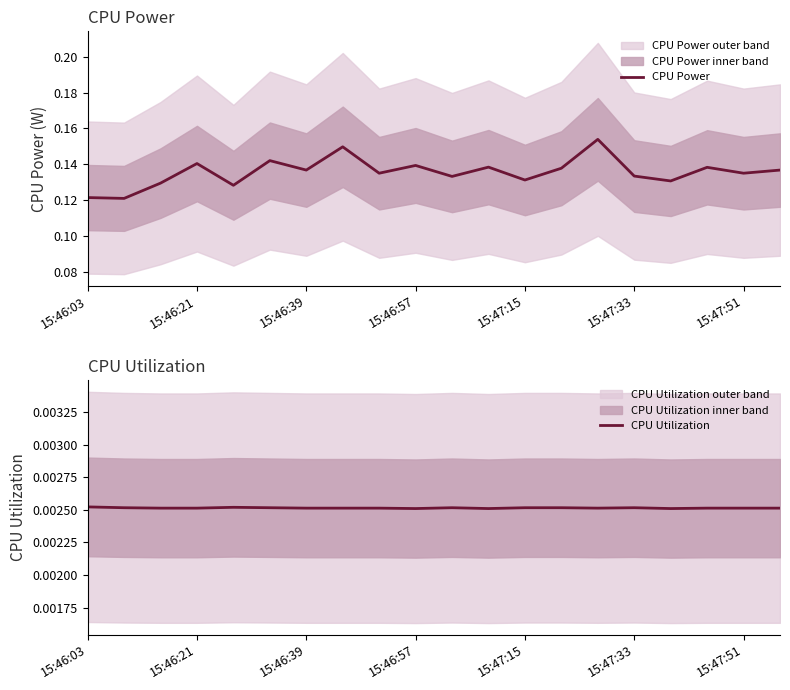

True or false: CPU Utilization and CPU Power intersect in this chart.

False